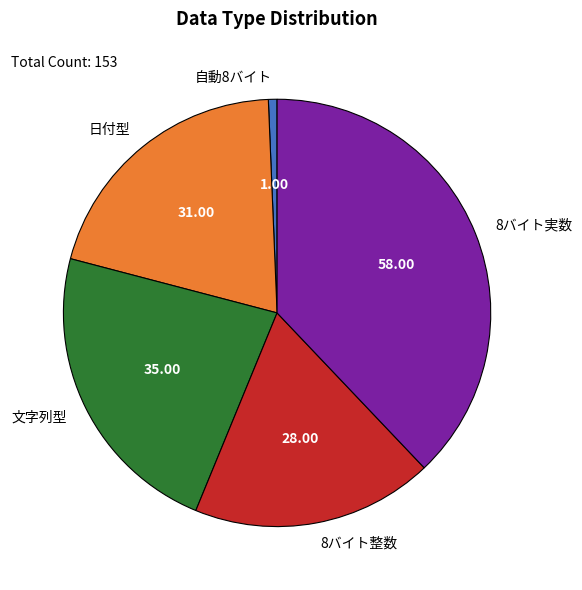

Which slice is the largest?

8バイト実数